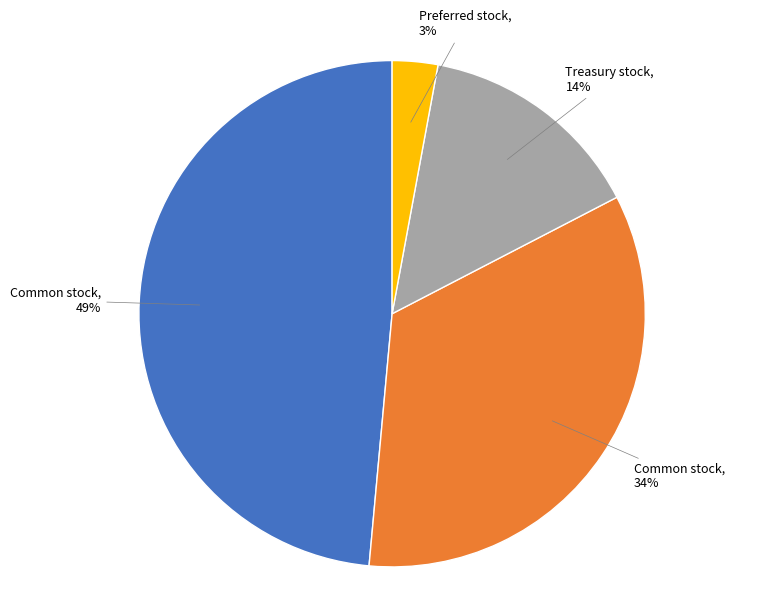

To the nearest percent, what is the average slice percentage?

25%